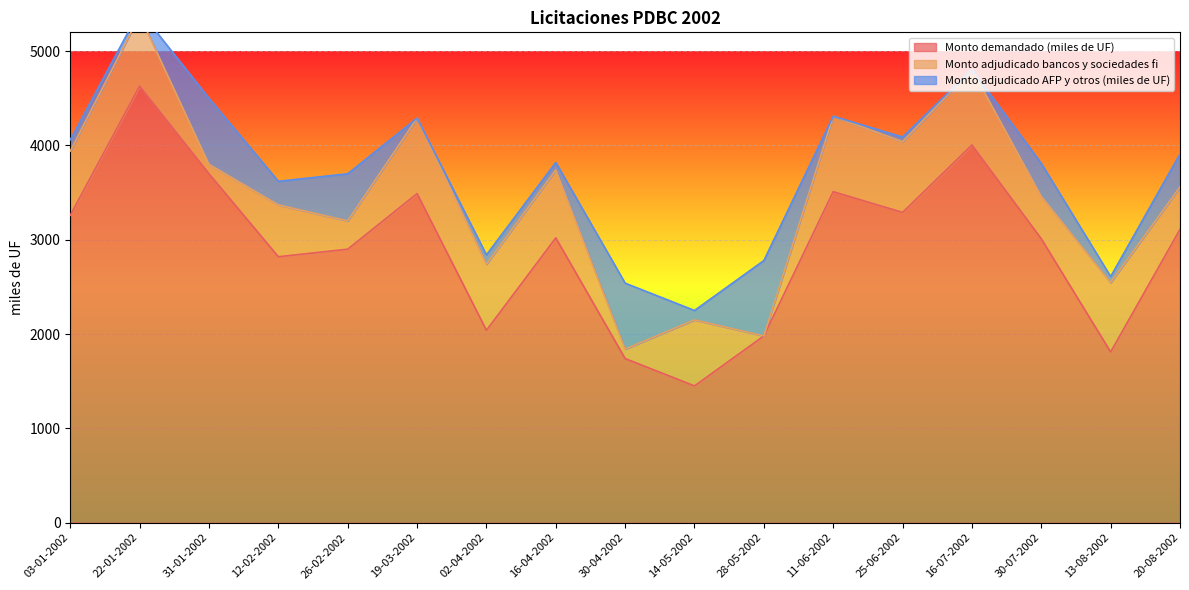

The value of Monto demandado (miles de UF) at 14-05-2002 is 1450. True or false?

True